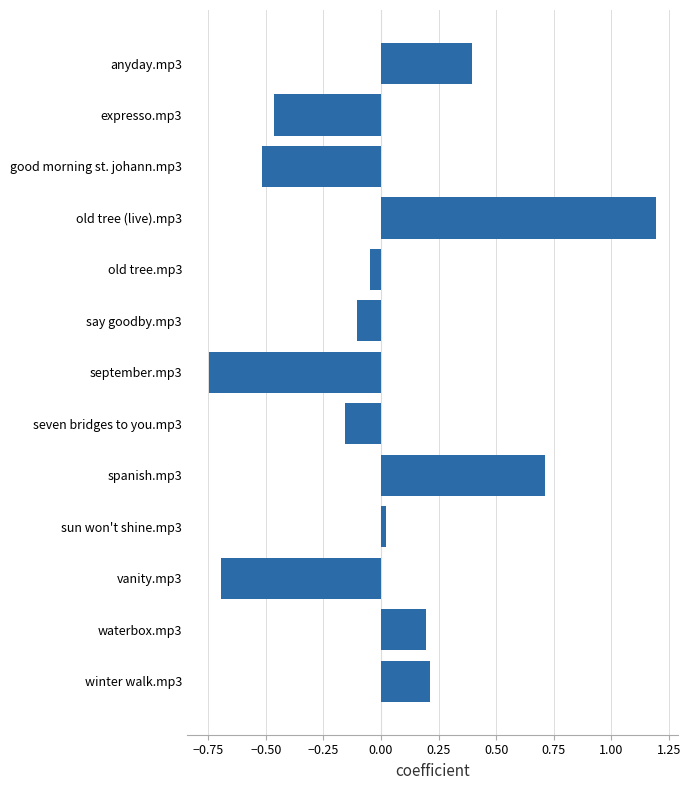

Which category has the highest value across all series?

old tree (live).mp3